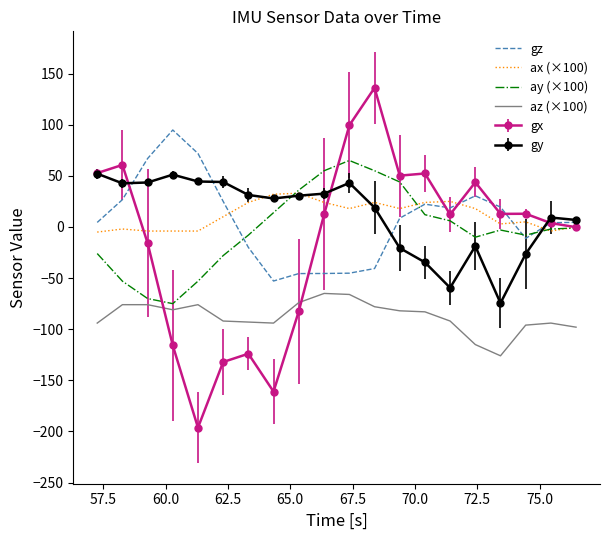

Which series has the largest range (max minus min)?

gx